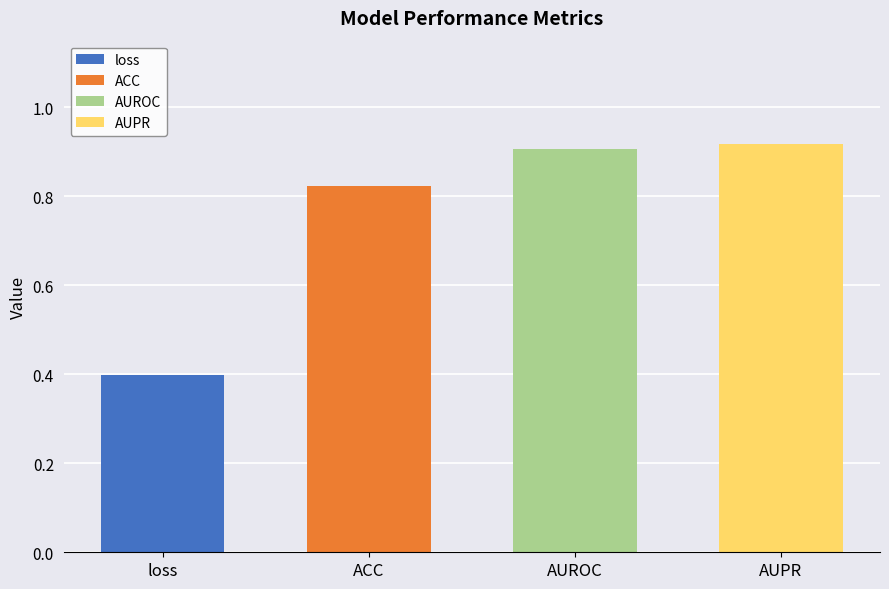

What is the difference between the values at ACC and loss?

0.4